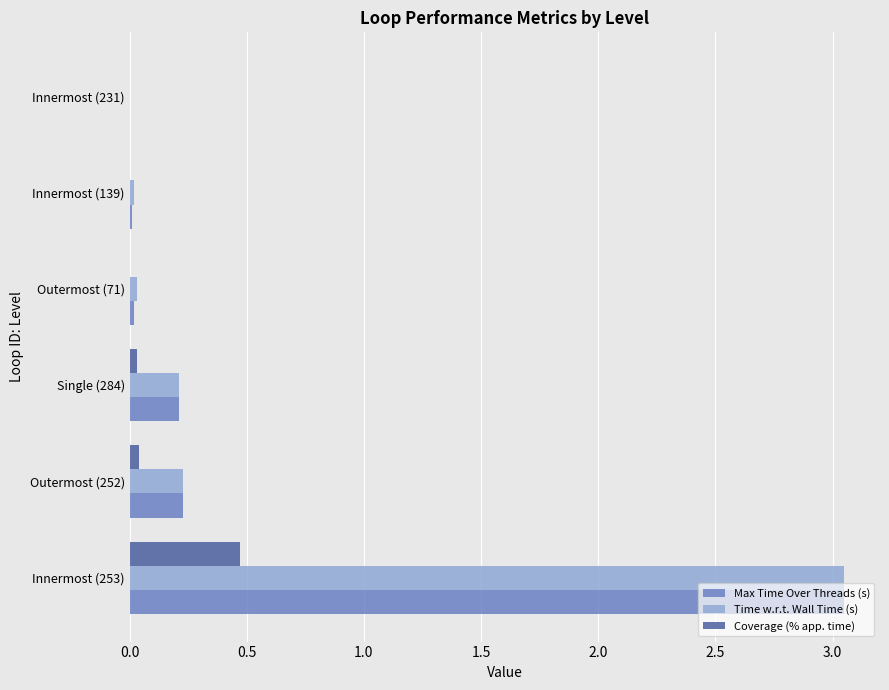

Which category has the highest value across all series?

Innermost (253)